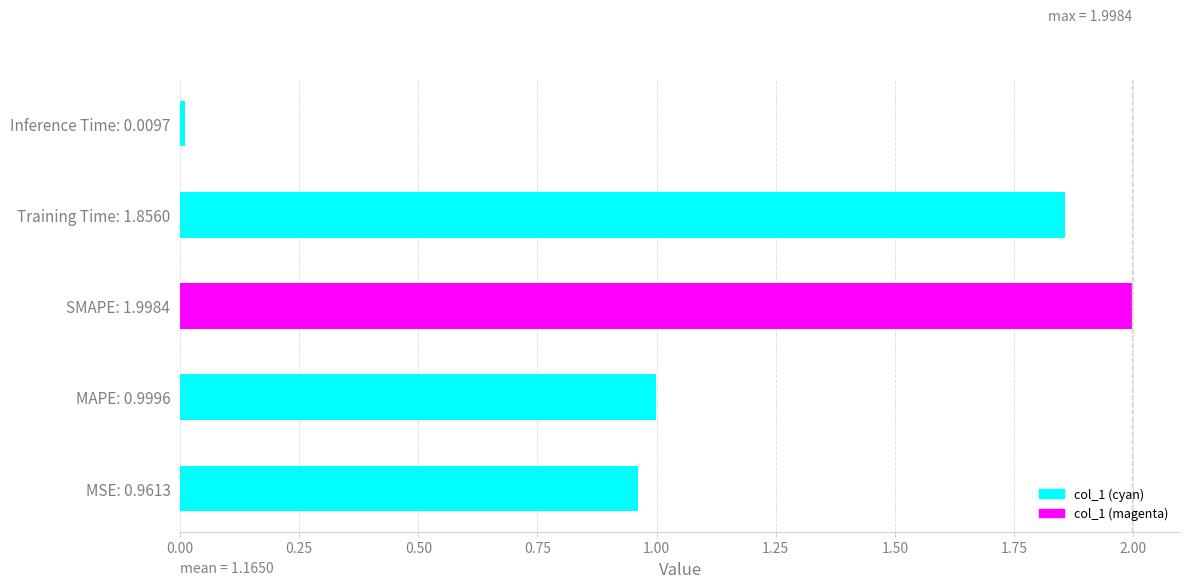

True or false: the data shows 1.0 at MAPE: 0.9996.

True